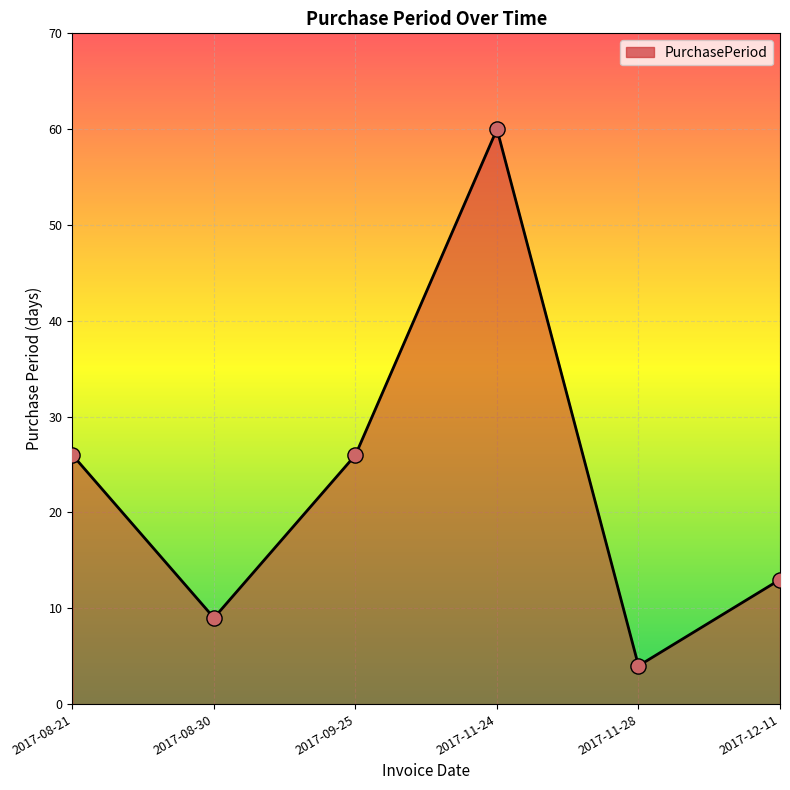

What is the change in value from 2017-08-21 to 2017-11-28?

-22